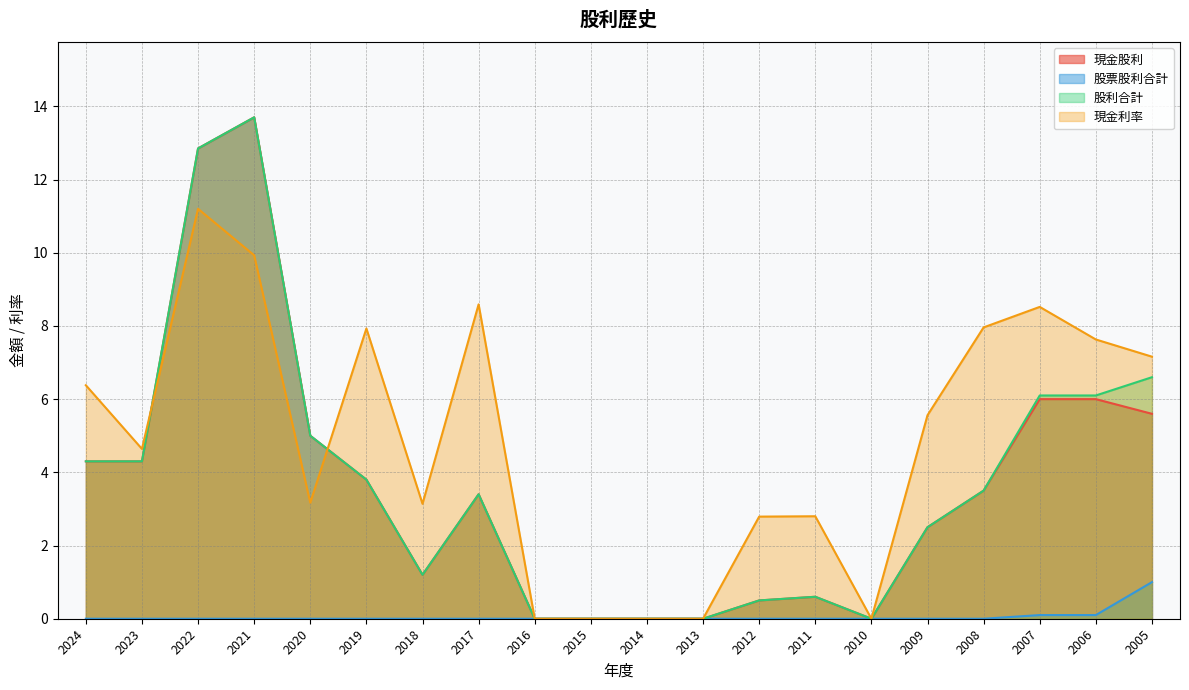

True or false: 股利合計 has a value of 5.0 at 2020.

True